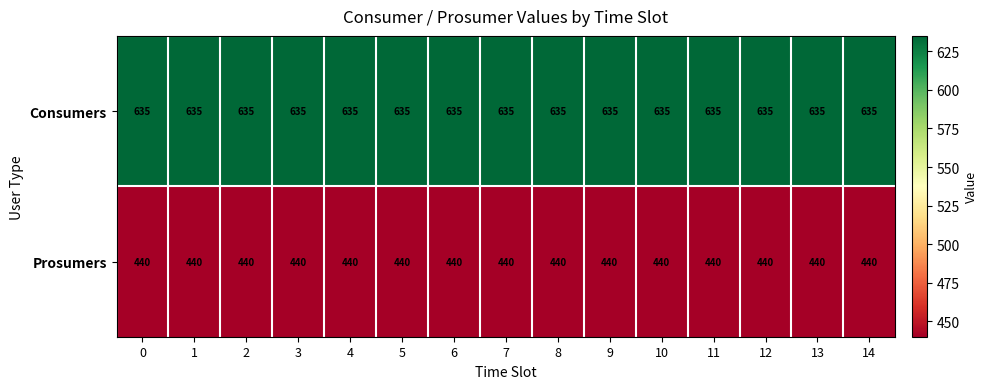

List the series in order of their overall mean, lowest first.

Prosumers, Consumers